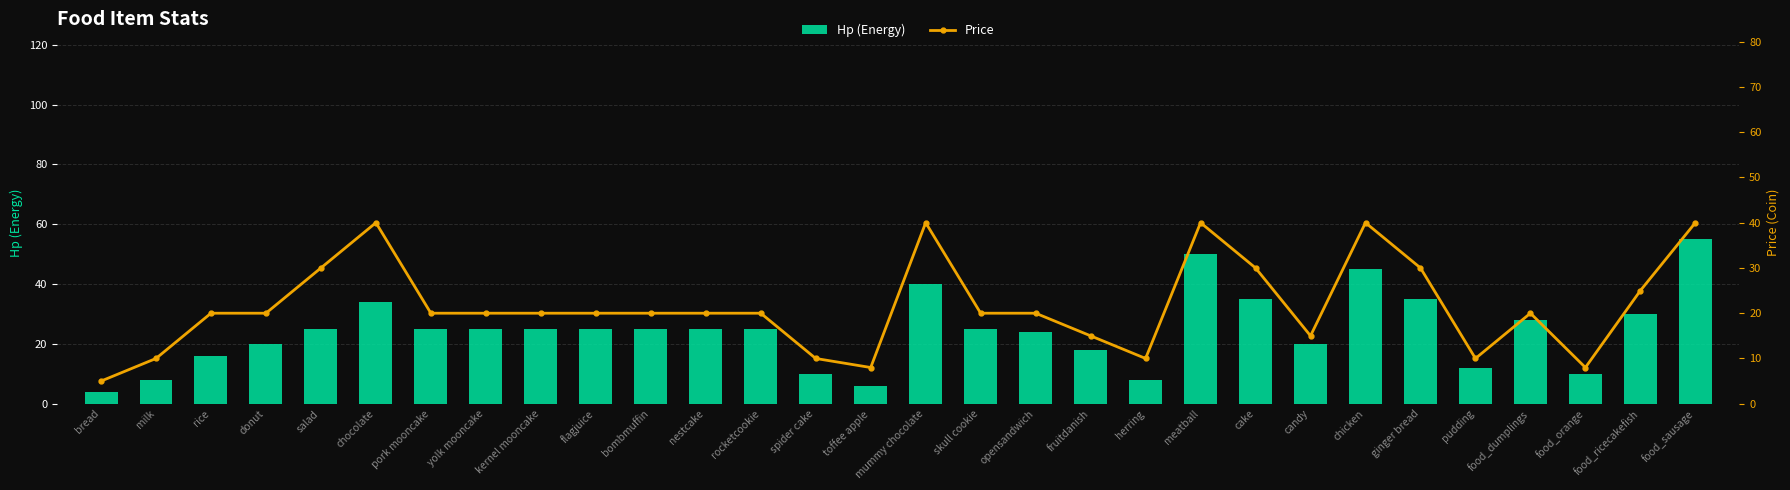

Rank the series at fruitdanish from highest to lowest value.

Hp (Energy), Price